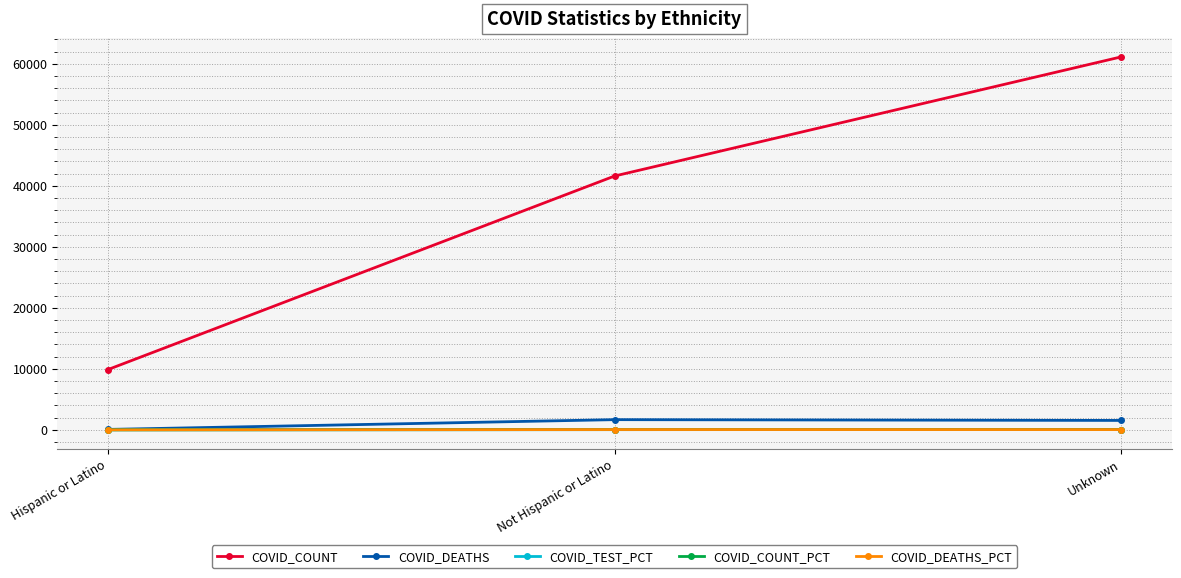

What is the total value across all series at Hispanic or Latino?

9981.5